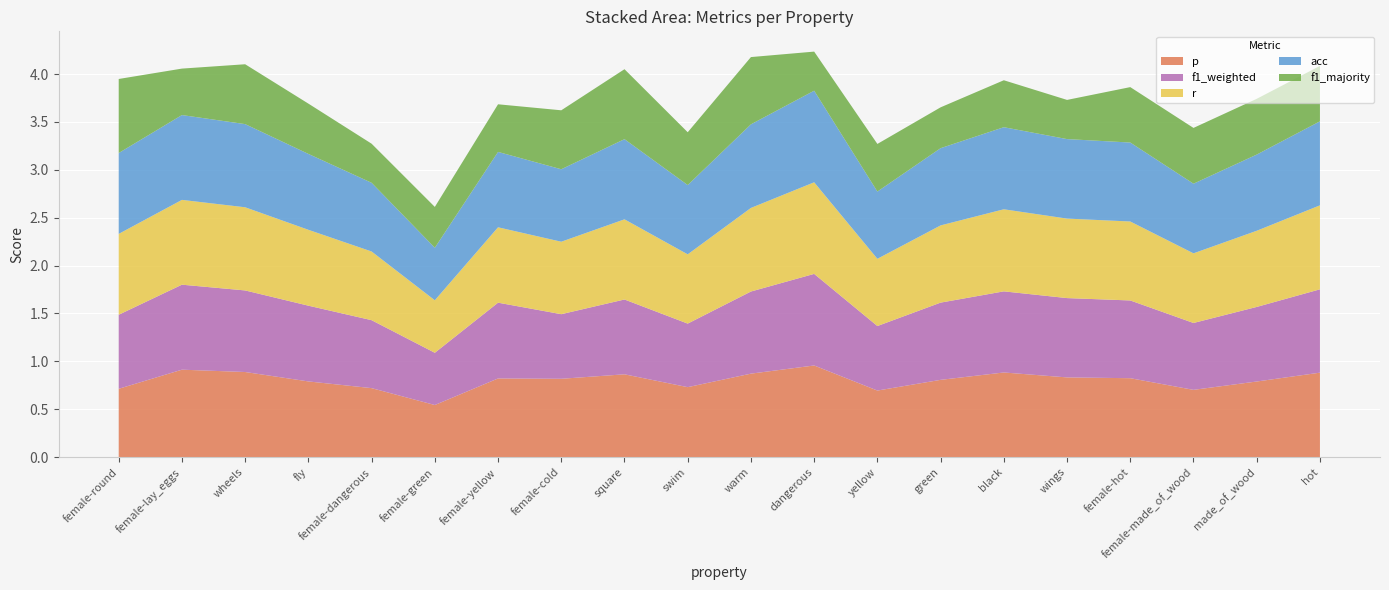

Reading right to left, extract all data points from this chart.

p: 0.9	0.8	0.7	0.8	0.8	0.9	0.8	0.7	1.0	0.9	0.7	0.9	0.8	0.8	0.5	0.7	0.8	0.9	0.9	0.7
f1_weighted: 0.9	0.8	0.7	0.8	0.8	0.8	0.8	0.7	1.0	0.9	0.7	0.8	0.7	0.8	0.5	0.7	0.8	0.9	0.9	0.8
r: 0.9	0.8	0.7	0.8	0.8	0.9	0.8	0.7	1.0	0.9	0.7	0.8	0.8	0.8	0.5	0.7	0.8	0.9	0.9	0.8
acc: 0.9	0.8	0.7	0.8	0.8	0.9	0.8	0.7	1.0	0.9	0.7	0.8	0.8	0.8	0.5	0.7	0.8	0.9	0.9	0.8
f1_majority: 0.6	0.6	0.6	0.6	0.4	0.5	0.4	0.5	0.4	0.7	0.6	0.7	0.6	0.5	0.4	0.4	0.5	0.6	0.5	0.8